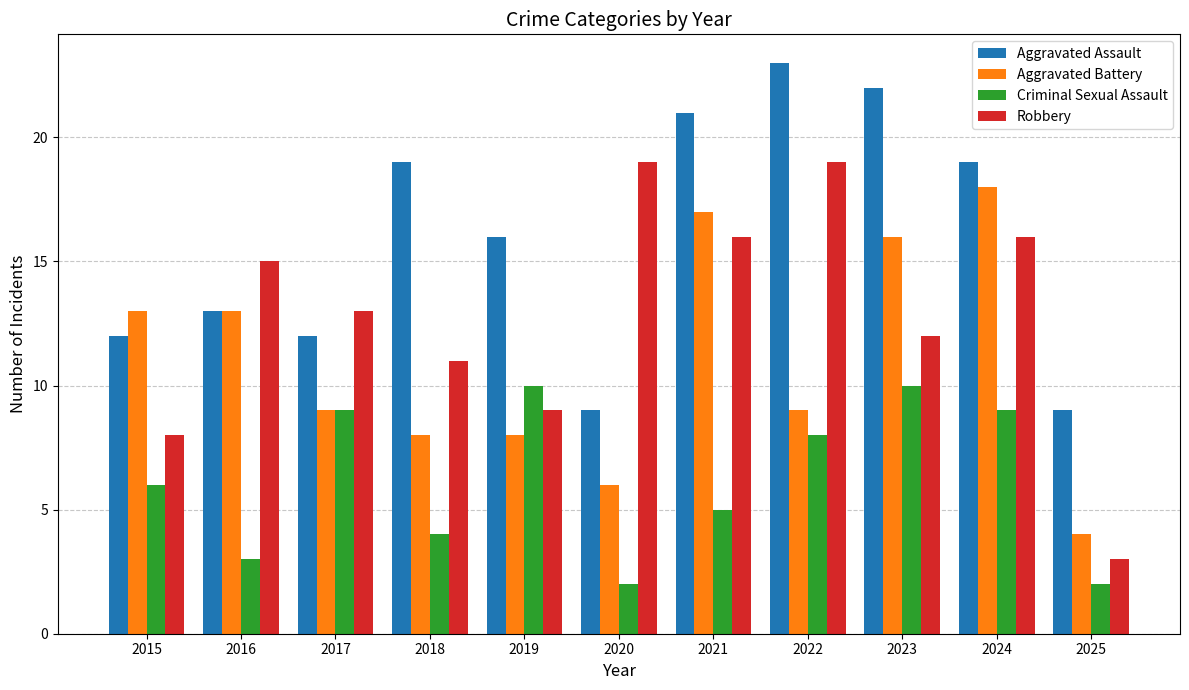

At which category does the chart reach its peak across all series?

2022